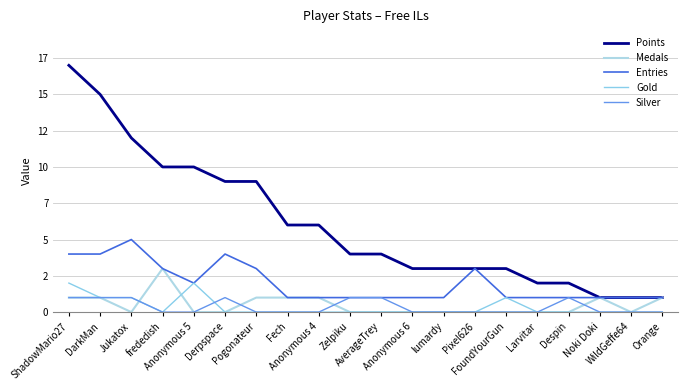

Reading right to left, extract all data points from this chart.

Points: 1	1	1	2	2	3	3	3	3	4	4	6	6	9	9	10	10	12	15	17
Medals: 1	0	1	0	0	0	0	0	0	0	0	1	1	1	0	0	3	0	1	1
Entries: 1	1	1	1	1	1	3	1	1	1	1	1	1	3	4	2	3	5	4	4
Gold: 0	0	0	0	0	1	0	0	0	0	0	0	0	0	0	2	0	1	1	2
Silver: 0	0	0	1	0	0	0	0	0	1	1	0	0	0	1	0	0	1	1	1